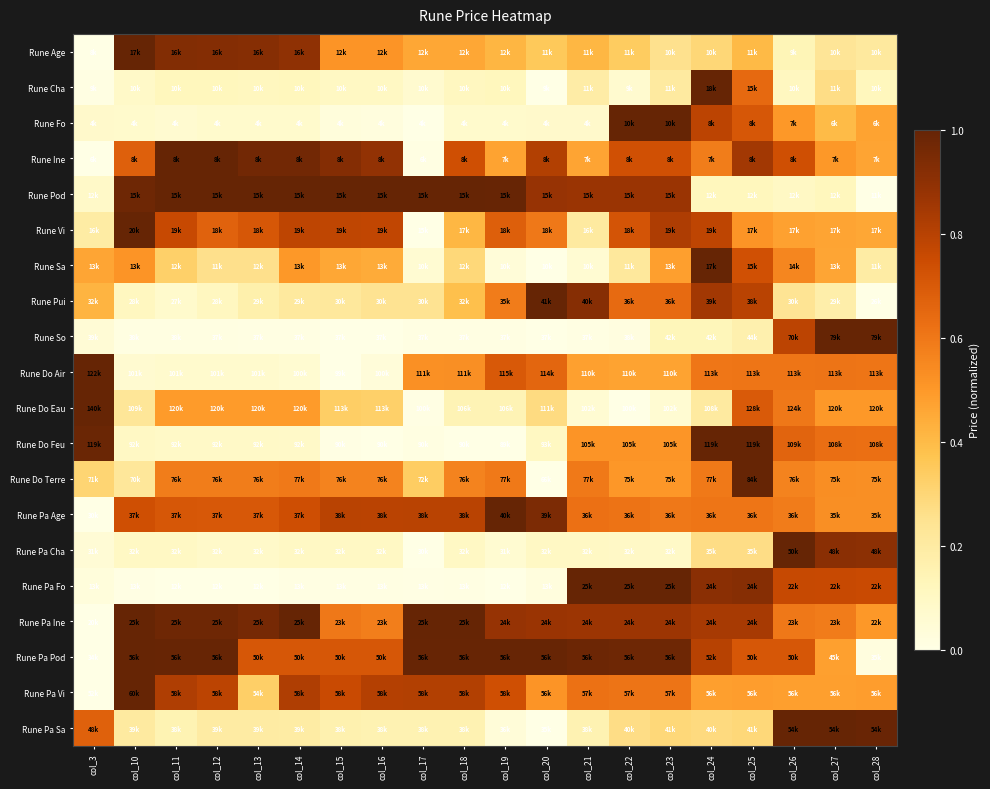

Reading left to right, extract all data points from this chart.

Rune Age: col_3=0.0	col_10=1.0	col_11=0.9	col_12=0.9	col_13=0.9	col_14=0.9	col_15=0.5	col_16=0.5	col_17=0.5	col_18=0.5	col_19=0.4	col_20=0.4	col_21=0.4	col_22=0.3	col_23=0.3	col_24=0.3	col_25=0.4	col_26=0.1	col_27=0.2	col_28=0.2
Rune Cha: col_3=0.0	col_10=0.1	col_11=0.1	col_12=0.1	col_13=0.1	col_14=0.1	col_15=0.1	col_16=0.1	col_17=0.1	col_18=0.1	col_19=0.1	col_20=0.0	col_21=0.2	col_22=0.1	col_23=0.2	col_24=1.0	col_25=0.6	col_26=0.1	col_27=0.3	col_28=0.1
Rune Fo: col_3=0.1	col_10=0.1	col_11=0.1	col_12=0.1	col_13=0.1	col_14=0.1	col_15=0.0	col_16=0.0	col_17=0.0	col_18=0.1	col_19=0.1	col_20=0.1	col_21=0.1	col_22=1.0	col_23=1.0	col_24=0.8	col_25=0.7	col_26=0.5	col_27=0.4	col_28=0.5
Rune Ine: col_3=0.0	col_10=0.7	col_11=1.0	col_12=1.0	col_13=1.0	col_14=1.0	col_15=0.9	col_16=0.9	col_17=0.0	col_18=0.7	col_19=0.5	col_20=0.8	col_21=0.5	col_22=0.7	col_23=0.7	col_24=0.6	col_25=0.9	col_26=0.7	col_27=0.5	col_28=0.5
Rune Pod: col_3=0.1	col_10=1.0	col_11=1.0	col_12=1.0	col_13=1.0	col_14=1.0	col_15=1.0	col_16=1.0	col_17=1.0	col_18=1.0	col_19=1.0	col_20=0.9	col_21=0.9	col_22=0.9	col_23=0.9	col_24=0.1	col_25=0.1	col_26=0.1	col_27=0.1	col_28=0.0
Rune Vi: col_3=0.2	col_10=1.0	col_11=0.8	col_12=0.7	col_13=0.7	col_14=0.8	col_15=0.8	col_16=0.8	col_17=0.0	col_18=0.4	col_19=0.7	col_20=0.6	col_21=0.2	col_22=0.7	col_23=0.8	col_24=0.8	col_25=0.5	col_26=0.5	col_27=0.5	col_28=0.5
Rune Sa: col_3=0.5	col_10=0.5	col_11=0.3	col_12=0.3	col_13=0.3	col_14=0.5	col_15=0.5	col_16=0.4	col_17=0.1	col_18=0.3	col_19=0.0	col_20=0.0	col_21=0.1	col_22=0.2	col_23=0.5	col_24=1.0	col_25=0.7	col_26=0.6	col_27=0.5	col_28=0.2
Rune Pui: col_3=0.4	col_10=0.1	col_11=0.1	col_12=0.1	col_13=0.2	col_14=0.2	col_15=0.2	col_16=0.2	col_17=0.2	col_18=0.4	col_19=0.6	col_20=1.0	col_21=0.9	col_22=0.6	col_23=0.6	col_24=0.8	col_25=0.8	col_26=0.2	col_27=0.2	col_28=0.0
Rune So: col_3=0.1	col_10=0.0	col_11=0.0	col_12=0.0	col_13=0.0	col_14=0.0	col_15=0.0	col_16=0.0	col_17=0.0	col_18=0.0	col_19=0.0	col_20=0.0	col_21=0.0	col_22=0.0	col_23=0.1	col_24=0.1	col_25=0.2	col_26=0.8	col_27=1.0	col_28=1.0
Rune Do Air: col_3=1.0	col_10=0.1	col_11=0.1	col_12=0.1	col_13=0.1	col_14=0.1	col_15=0.0	col_16=0.0	col_17=0.5	col_18=0.5	col_19=0.7	col_20=0.7	col_21=0.5	col_22=0.5	col_23=0.5	col_24=0.6	col_25=0.6	col_26=0.6	col_27=0.6	col_28=0.6
Rune Do Eau: col_3=1.0	col_10=0.2	col_11=0.5	col_12=0.5	col_13=0.5	col_14=0.5	col_15=0.3	col_16=0.3	col_17=0.0	col_18=0.1	col_19=0.1	col_20=0.3	col_21=0.1	col_22=0.0	col_23=0.1	col_24=0.2	col_25=0.7	col_26=0.6	col_27=0.5	col_28=0.5
Rune Do Feu: col_3=1.0	col_10=0.1	col_11=0.1	col_12=0.1	col_13=0.1	col_14=0.1	col_15=0.0	col_16=0.0	col_17=0.0	col_18=0.0	col_19=0.0	col_20=0.1	col_21=0.5	col_22=0.5	col_23=0.5	col_24=1.0	col_25=1.0	col_26=0.7	col_27=0.6	col_28=0.6
Rune Do Terre: col_3=0.3	col_10=0.2	col_11=0.6	col_12=0.6	col_13=0.6	col_14=0.6	col_15=0.6	col_16=0.6	col_17=0.3	col_18=0.6	col_19=0.6	col_20=0.0	col_21=0.6	col_22=0.5	col_23=0.5	col_24=0.6	col_25=1.0	col_26=0.6	col_27=0.5	col_28=0.5
Rune Pa Age: col_3=0.0	col_10=0.7	col_11=0.7	col_12=0.7	col_13=0.7	col_14=0.7	col_15=0.8	col_16=0.8	col_17=0.8	col_18=0.8	col_19=1.0	col_20=0.9	col_21=0.6	col_22=0.6	col_23=0.6	col_24=0.6	col_25=0.6	col_26=0.6	col_27=0.5	col_28=0.5
Rune Pa Cha: col_3=0.0	col_10=0.1	col_11=0.1	col_12=0.1	col_13=0.1	col_14=0.1	col_15=0.1	col_16=0.1	col_17=0.0	col_18=0.1	col_19=0.1	col_20=0.1	col_21=0.1	col_22=0.1	col_23=0.1	col_24=0.3	col_25=0.3	col_26=1.0	col_27=0.9	col_28=0.9
Rune Pa Fo: col_3=0.0	col_10=0.0	col_11=0.0	col_12=0.0	col_13=0.0	col_14=0.0	col_15=0.0	col_16=0.0	col_17=0.0	col_18=0.0	col_19=0.0	col_20=0.0	col_21=1.0	col_22=1.0	col_23=1.0	col_24=0.9	col_25=0.9	col_26=0.8	col_27=0.8	col_28=0.8
Rune Pa Ine: col_3=0.0	col_10=1.0	col_11=1.0	col_12=1.0	col_13=1.0	col_14=1.0	col_15=0.6	col_16=0.6	col_17=1.0	col_18=1.0	col_19=0.9	col_20=0.9	col_21=0.9	col_22=0.9	col_23=0.9	col_24=0.8	col_25=0.8	col_26=0.6	col_27=0.6	col_28=0.5
Rune Pa Pod: col_3=0.0	col_10=1.0	col_11=1.0	col_12=1.0	col_13=0.7	col_14=0.7	col_15=0.7	col_16=0.7	col_17=1.0	col_18=1.0	col_19=1.0	col_20=1.0	col_21=1.0	col_22=1.0	col_23=1.0	col_24=0.8	col_25=0.7	col_26=0.7	col_27=0.5	col_28=0.0
Rune Pa Vi: col_3=0.0	col_10=1.0	col_11=0.8	col_12=0.8	col_13=0.3	col_14=0.8	col_15=0.8	col_16=0.8	col_17=0.8	col_18=0.8	col_19=0.7	col_20=0.5	col_21=0.6	col_22=0.6	col_23=0.6	col_24=0.5	col_25=0.5	col_26=0.5	col_27=0.5	col_28=0.5
Rune Pa Sa: col_3=0.7	col_10=0.2	col_11=0.1	col_12=0.2	col_13=0.2	col_14=0.2	col_15=0.2	col_16=0.2	col_17=0.2	col_18=0.2	col_19=0.0	col_20=0.0	col_21=0.2	col_22=0.3	col_23=0.3	col_24=0.3	col_25=0.3	col_26=1.0	col_27=1.0	col_28=1.0